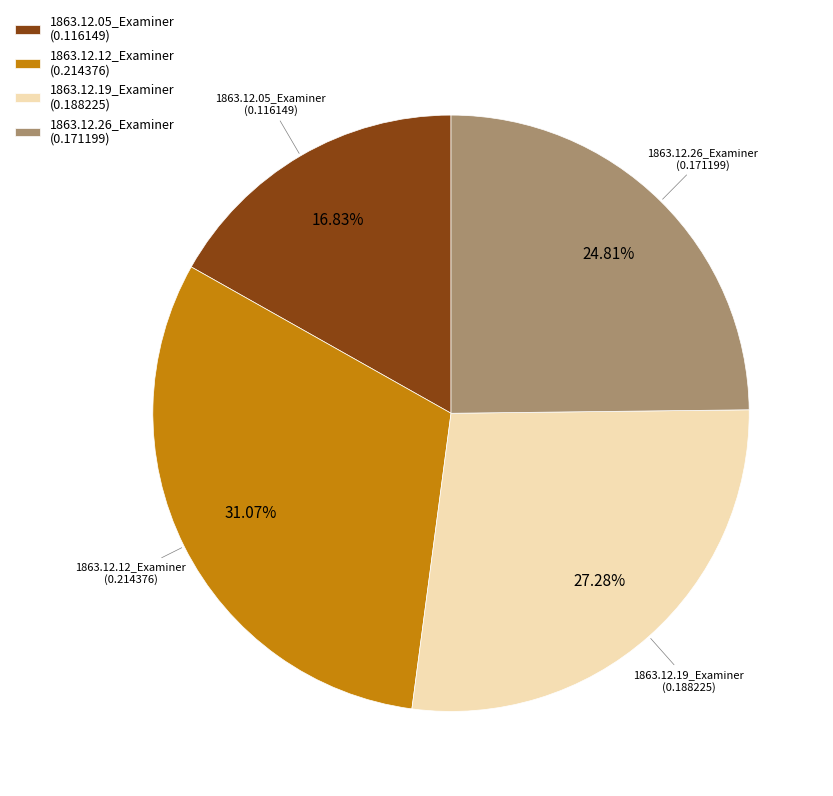

How many segments does this pie chart have?

4